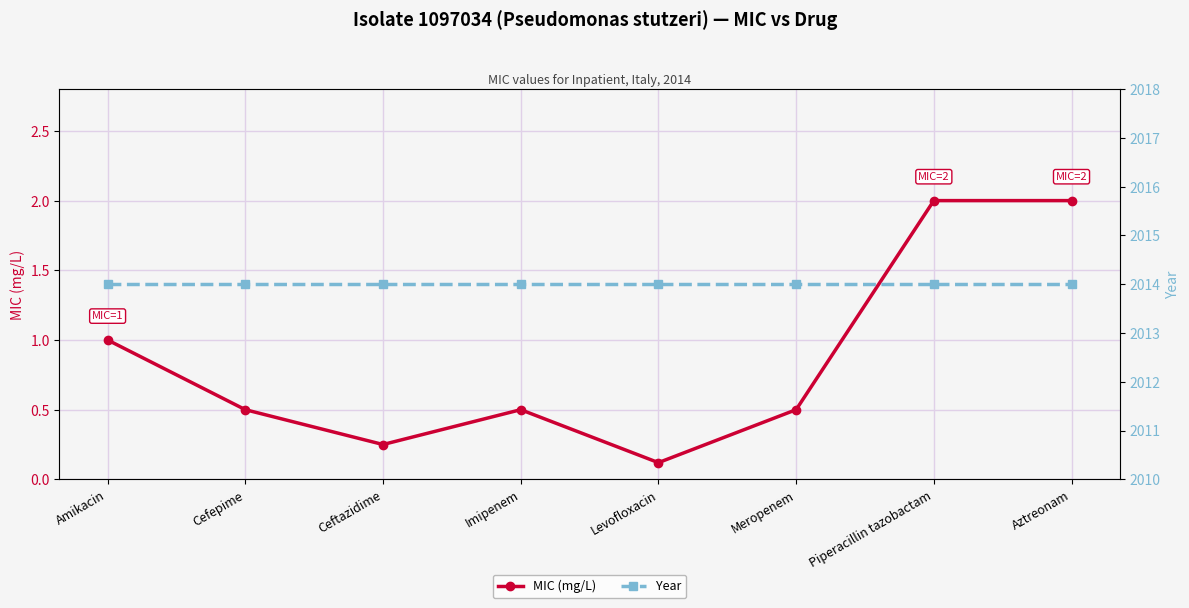

What value does the Year series have at Aztreonam?

2014.0